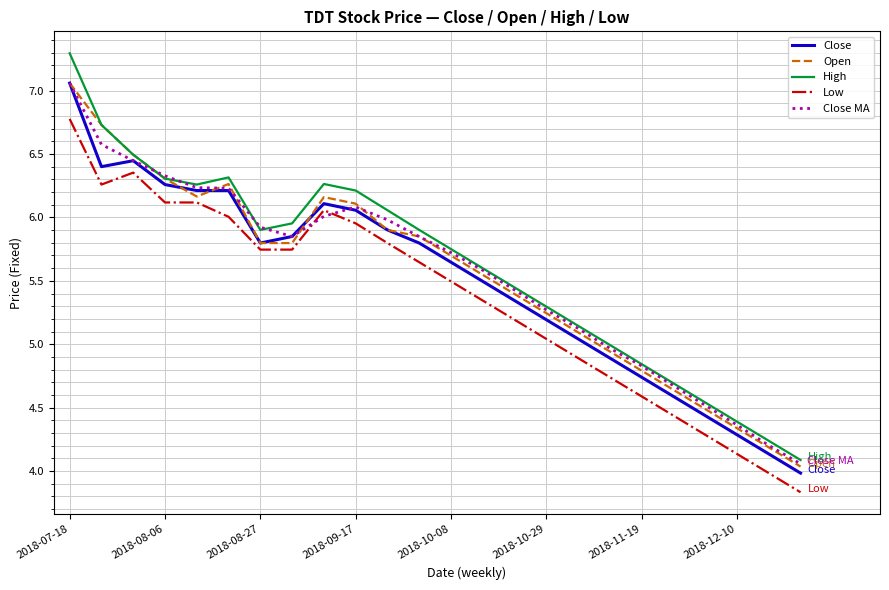

How many values in the Open series are below 5?

7